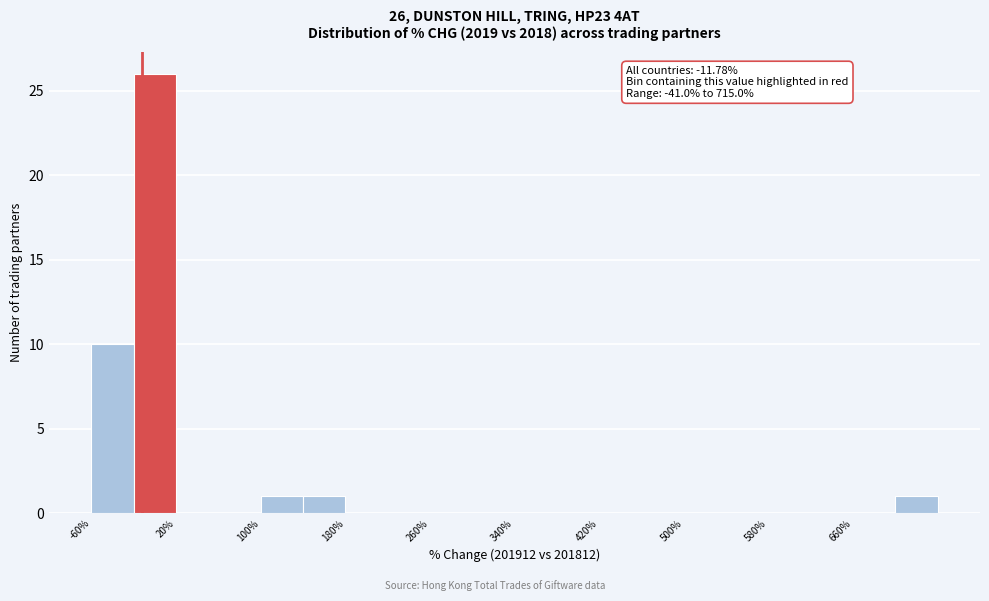

Over which range of the x-axis is the bar tallest?

-20 to 20